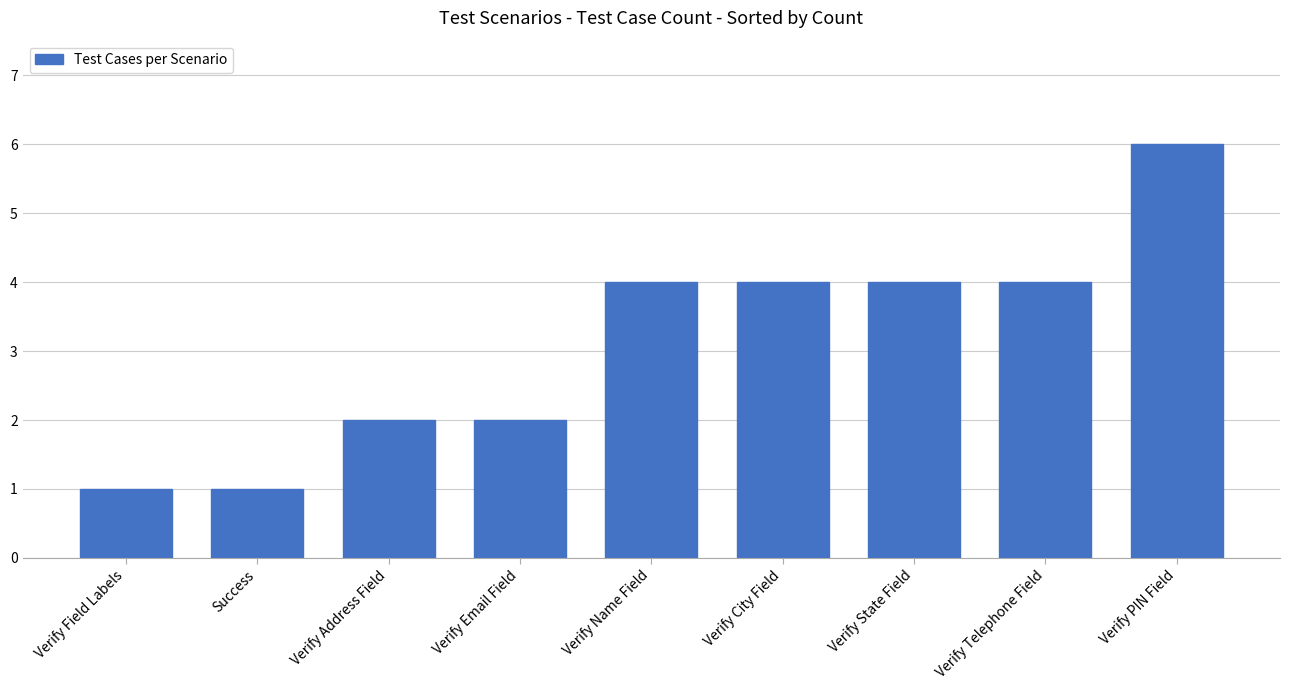

What is the maximum value shown in the chart?

6